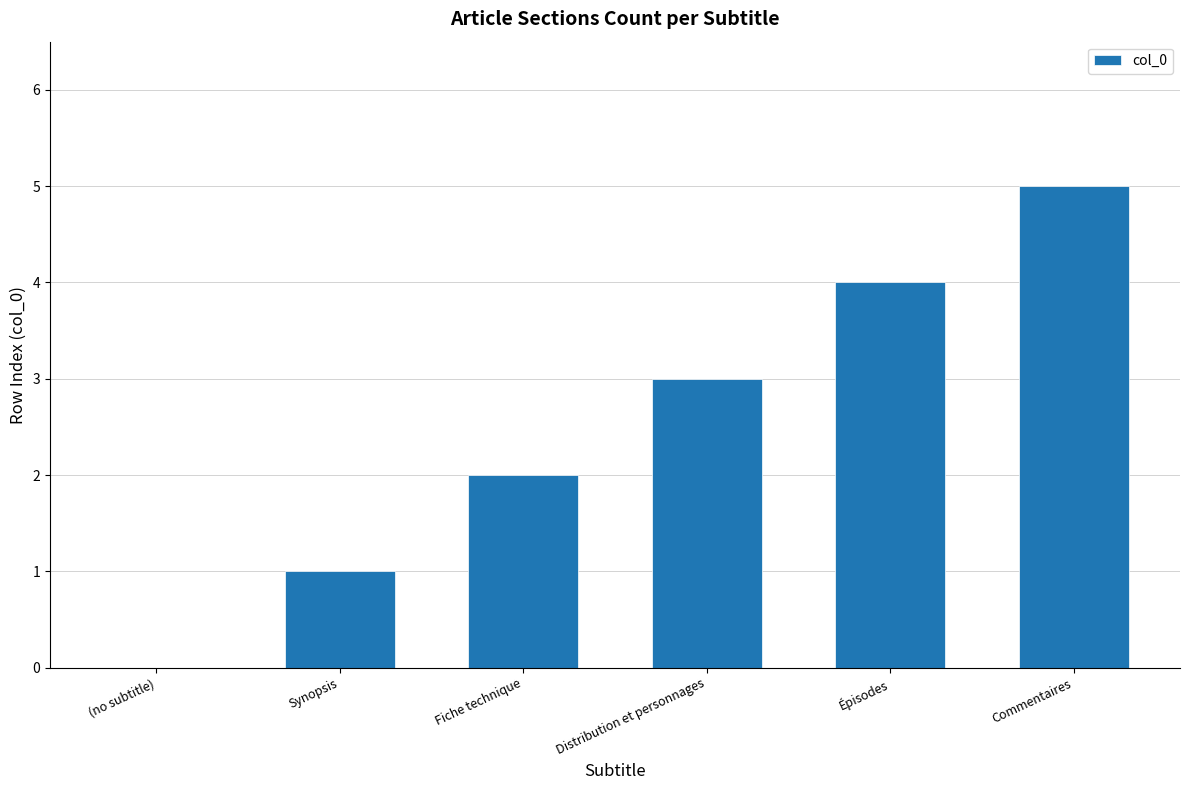

Does the chart contain stacked bars?

No